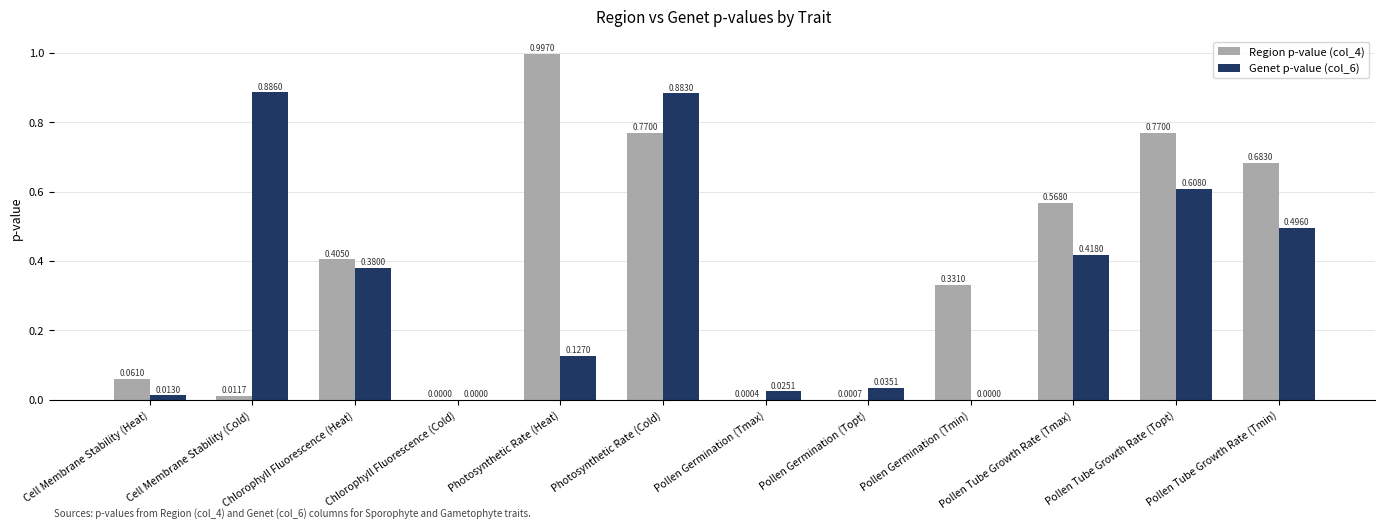

Which series has the largest total across all categories?

Region p-value (col_4)